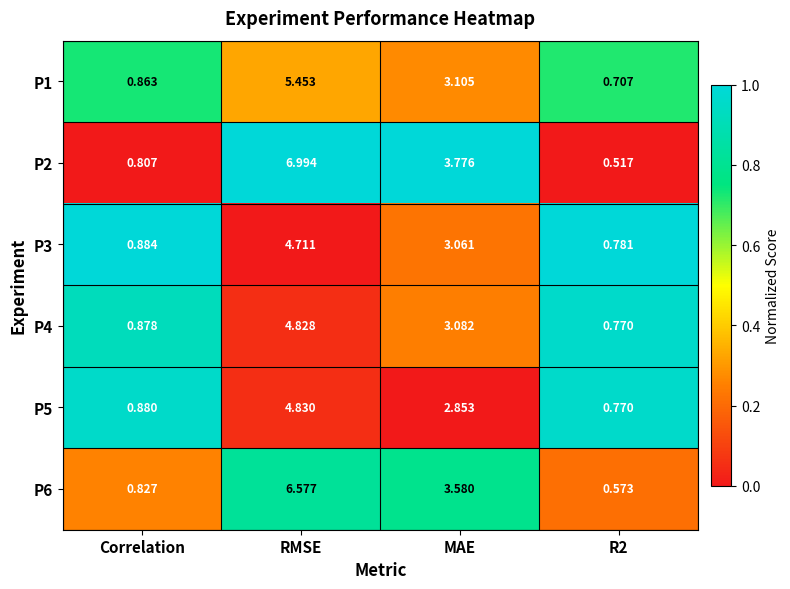

Count the number of data series in this chart.

6